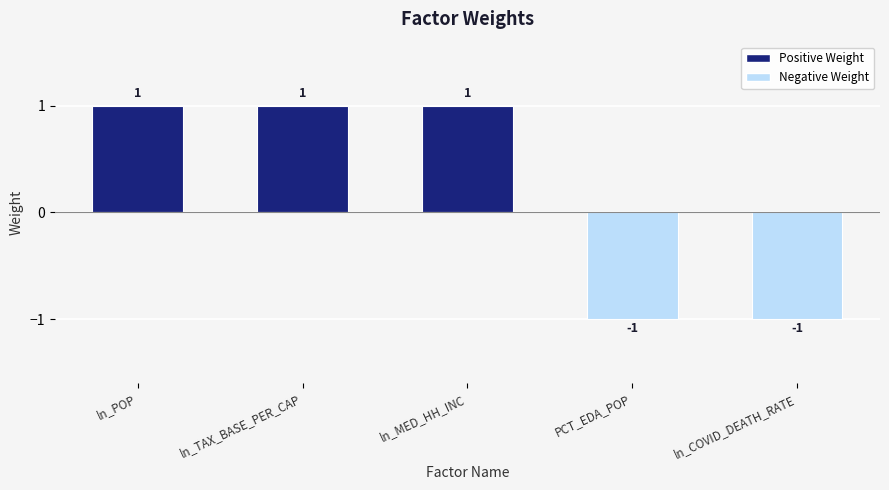

What is the minimum value shown in the chart?

-1